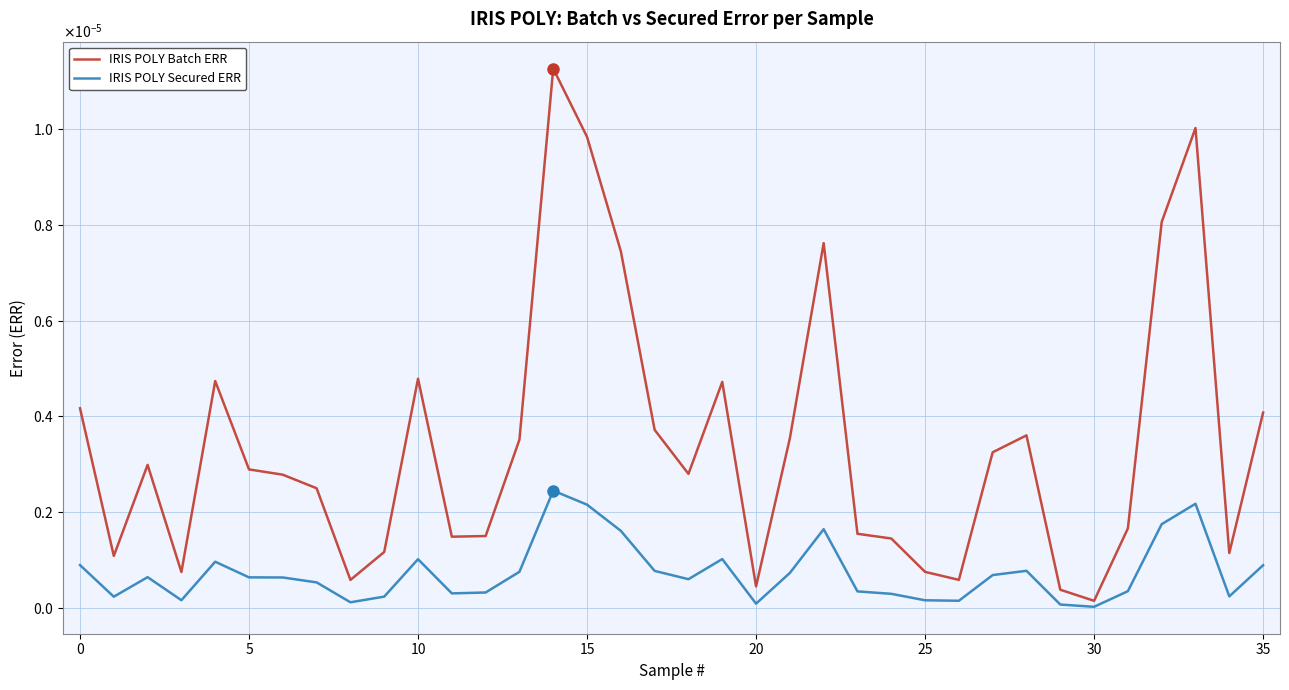

Does the chart display data point markers on the line(s)?

No